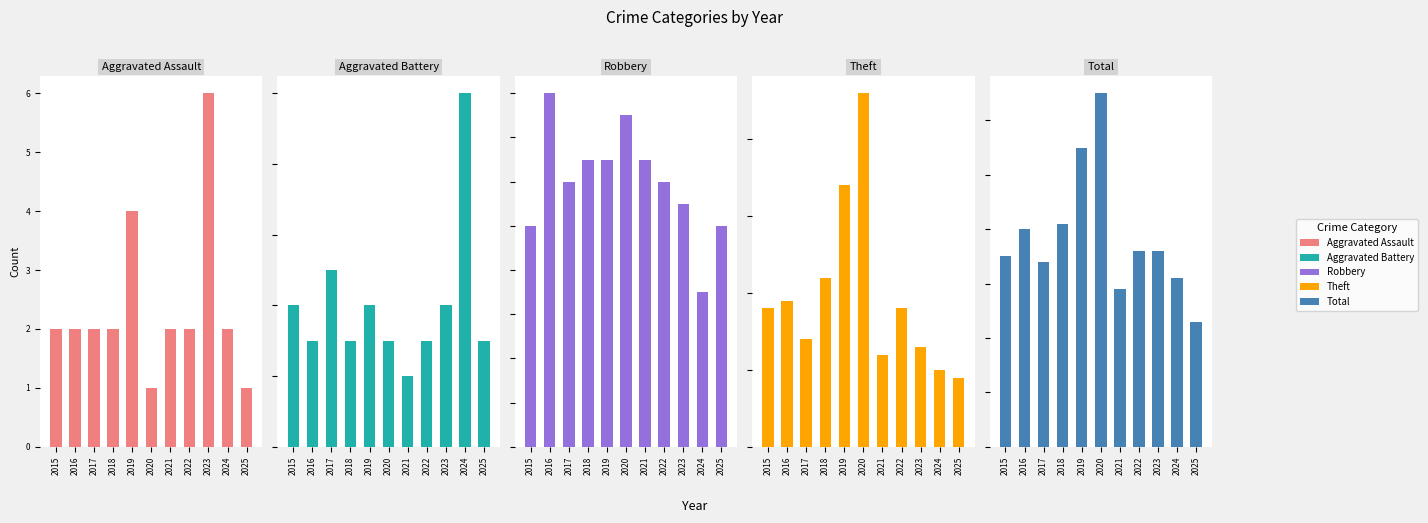

The value of Theft at 2015 is 30. True or false?

False